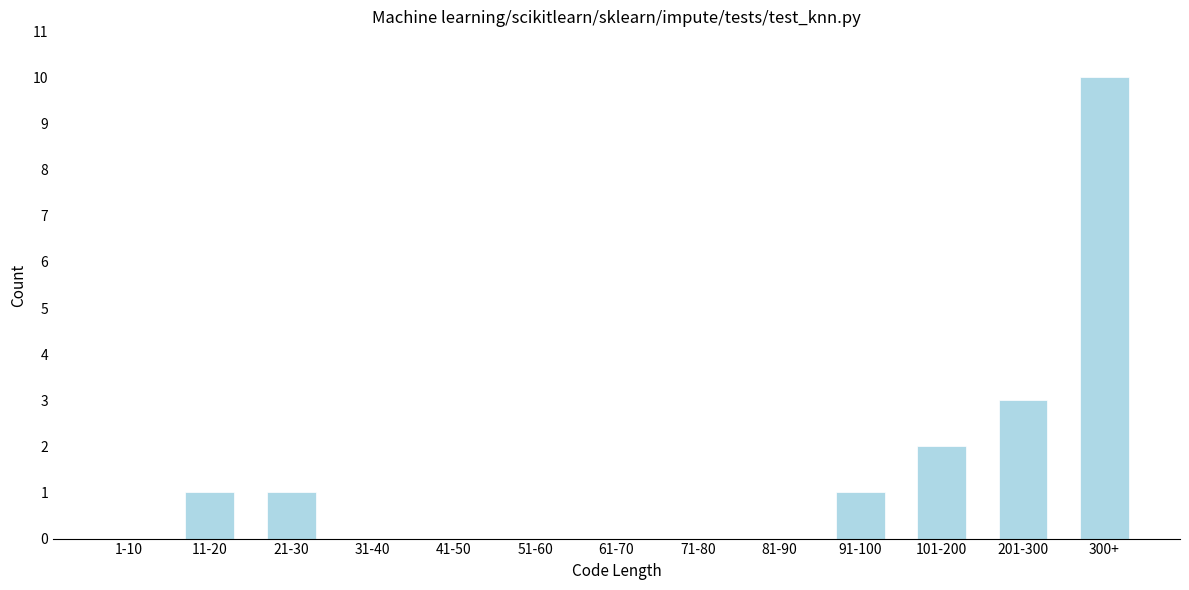

Reading left to right, extract all data points from this chart.

1-10=0	11-20=1	21-30=1	31-40=0	41-50=0	51-60=0	61-70=0	71-80=0	81-90=0	91-100=1	101-200=2	201-300=3	300+=10